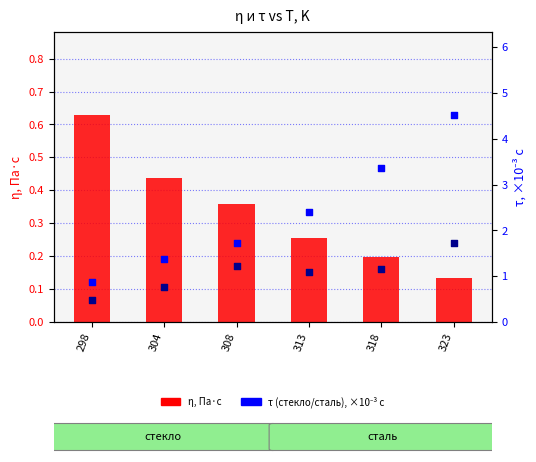

Which series has the largest Y range (max minus min)?

τ стекло, ×10⁻³ с